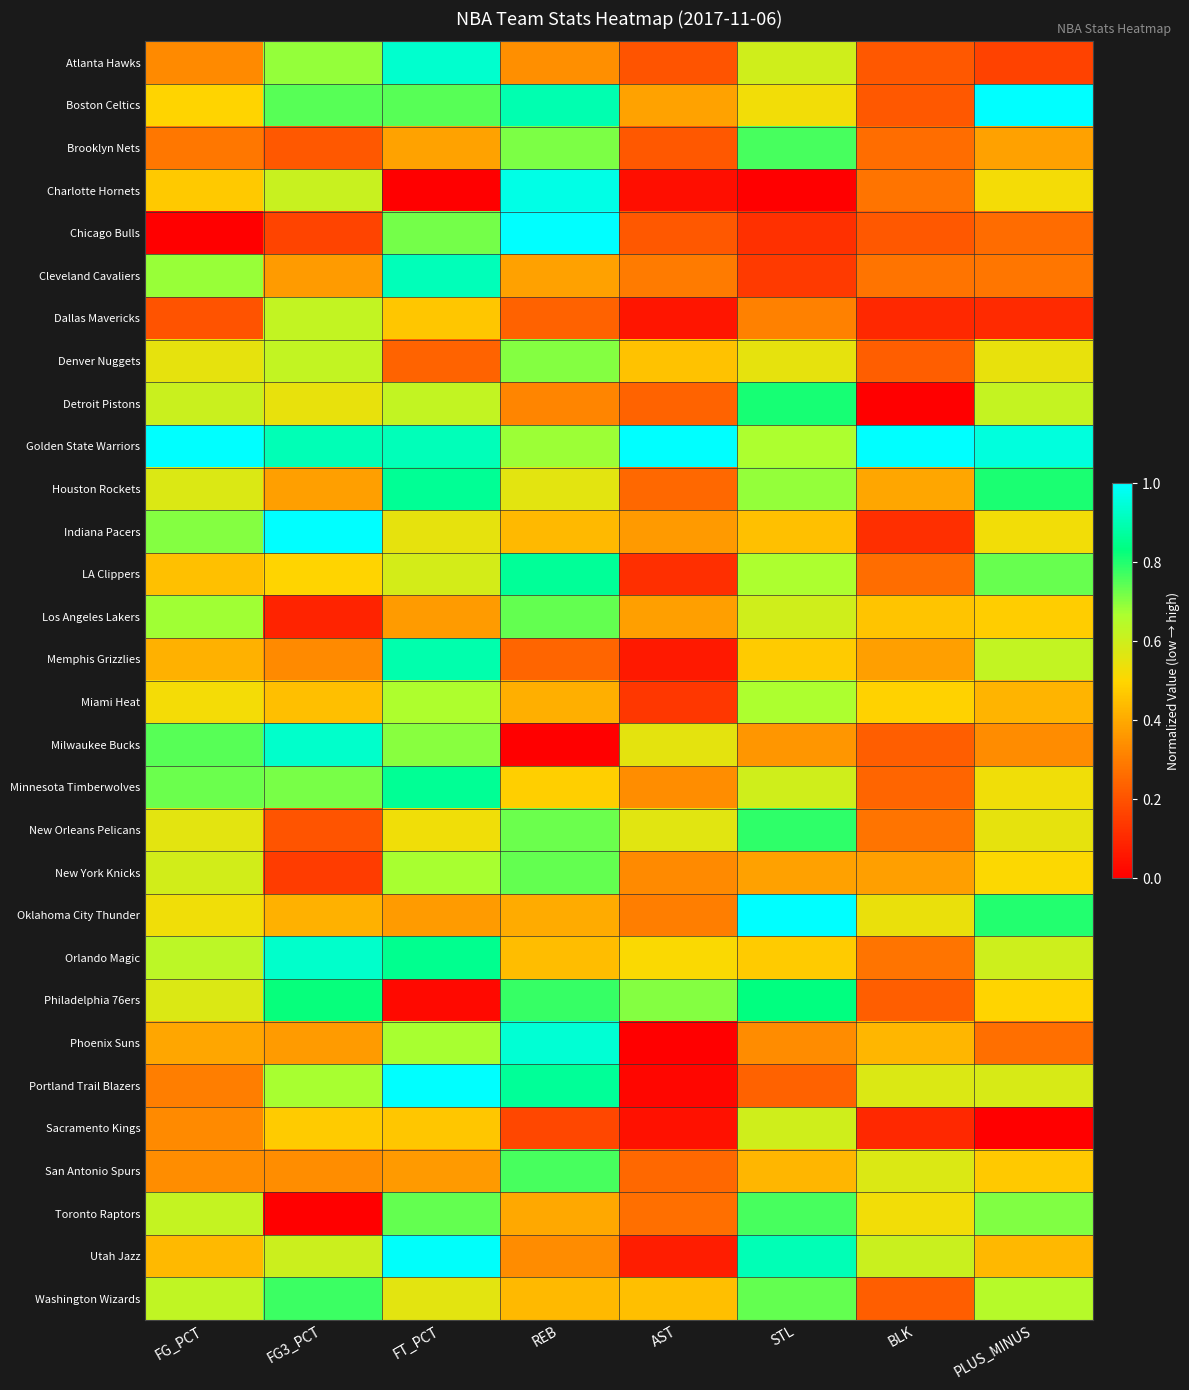

Reading left to right, what are all the values shown in this chart?

Atlanta Hawks: FG_PCT=0.3	FG3_PCT=0.7	FT_PCT=0.9	REB=0.3	AST=0.2	STL=0.6	BLK=0.2	PLUS_MINUS=0.2
Boston Celtics: FG_PCT=0.5	FG3_PCT=0.7	FT_PCT=0.7	REB=0.9	AST=0.4	STL=0.5	BLK=0.2	PLUS_MINUS=1.0
Brooklyn Nets: FG_PCT=0.3	FG3_PCT=0.2	FT_PCT=0.4	REB=0.7	AST=0.2	STL=0.8	BLK=0.3	PLUS_MINUS=0.4
Charlotte Hornets: FG_PCT=0.5	FG3_PCT=0.6	FT_PCT=0.0	REB=1.0	AST=0.0	STL=0.0	BLK=0.3	PLUS_MINUS=0.5
Chicago Bulls: FG_PCT=0.0	FG3_PCT=0.2	FT_PCT=0.7	REB=1.0	AST=0.2	STL=0.1	BLK=0.2	PLUS_MINUS=0.3
Cleveland Cavaliers: FG_PCT=0.7	FG3_PCT=0.4	FT_PCT=0.9	REB=0.4	AST=0.3	STL=0.1	BLK=0.3	PLUS_MINUS=0.3
Dallas Mavericks: FG_PCT=0.2	FG3_PCT=0.6	FT_PCT=0.5	REB=0.2	AST=0.1	STL=0.3	BLK=0.1	PLUS_MINUS=0.1
Denver Nuggets: FG_PCT=0.5	FG3_PCT=0.6	FT_PCT=0.2	REB=0.7	AST=0.5	STL=0.5	BLK=0.2	PLUS_MINUS=0.5
Detroit Pistons: FG_PCT=0.6	FG3_PCT=0.5	FT_PCT=0.6	REB=0.3	AST=0.2	STL=0.8	BLK=0.0	PLUS_MINUS=0.6
Golden State Warriors: FG_PCT=1.0	FG3_PCT=0.9	FT_PCT=0.9	REB=0.7	AST=1.0	STL=0.7	BLK=1.0	PLUS_MINUS=1.0
Houston Rockets: FG_PCT=0.6	FG3_PCT=0.4	FT_PCT=0.9	REB=0.6	AST=0.2	STL=0.7	BLK=0.4	PLUS_MINUS=0.8
Indiana Pacers: FG_PCT=0.7	FG3_PCT=1.0	FT_PCT=0.5	REB=0.4	AST=0.4	STL=0.5	BLK=0.1	PLUS_MINUS=0.5
LA Clippers: FG_PCT=0.5	FG3_PCT=0.5	FT_PCT=0.6	REB=0.9	AST=0.1	STL=0.7	BLK=0.3	PLUS_MINUS=0.7
Los Angeles Lakers: FG_PCT=0.7	FG3_PCT=0.1	FT_PCT=0.4	REB=0.7	AST=0.4	STL=0.6	BLK=0.5	PLUS_MINUS=0.5
Memphis Grizzlies: FG_PCT=0.4	FG3_PCT=0.3	FT_PCT=0.9	REB=0.2	AST=0.1	STL=0.5	BLK=0.4	PLUS_MINUS=0.6
Miami Heat: FG_PCT=0.5	FG3_PCT=0.4	FT_PCT=0.7	REB=0.4	AST=0.1	STL=0.7	BLK=0.5	PLUS_MINUS=0.4
Milwaukee Bucks: FG_PCT=0.7	FG3_PCT=0.9	FT_PCT=0.7	REB=0.0	AST=0.6	STL=0.4	BLK=0.2	PLUS_MINUS=0.3
Minnesota Timberwolves: FG_PCT=0.7	FG3_PCT=0.7	FT_PCT=0.9	REB=0.5	AST=0.3	STL=0.6	BLK=0.2	PLUS_MINUS=0.5
New Orleans Pelicans: FG_PCT=0.6	FG3_PCT=0.2	FT_PCT=0.5	REB=0.7	AST=0.6	STL=0.8	BLK=0.3	PLUS_MINUS=0.5
New York Knicks: FG_PCT=0.6	FG3_PCT=0.1	FT_PCT=0.7	REB=0.7	AST=0.3	STL=0.4	BLK=0.4	PLUS_MINUS=0.5
Oklahoma City Thunder: FG_PCT=0.5	FG3_PCT=0.4	FT_PCT=0.4	REB=0.4	AST=0.3	STL=1.0	BLK=0.5	PLUS_MINUS=0.8
Orlando Magic: FG_PCT=0.6	FG3_PCT=0.9	FT_PCT=0.9	REB=0.4	AST=0.5	STL=0.5	BLK=0.3	PLUS_MINUS=0.6
Philadelphia 76ers: FG_PCT=0.6	FG3_PCT=0.8	FT_PCT=0.0	REB=0.8	AST=0.7	STL=0.8	BLK=0.2	PLUS_MINUS=0.5
Phoenix Suns: FG_PCT=0.4	FG3_PCT=0.4	FT_PCT=0.7	REB=0.9	AST=0.0	STL=0.3	BLK=0.4	PLUS_MINUS=0.3
Portland Trail Blazers: FG_PCT=0.3	FG3_PCT=0.7	FT_PCT=1.0	REB=0.9	AST=0.0	STL=0.2	BLK=0.6	PLUS_MINUS=0.6
Sacramento Kings: FG_PCT=0.3	FG3_PCT=0.5	FT_PCT=0.5	REB=0.2	AST=0.0	STL=0.6	BLK=0.1	PLUS_MINUS=0.0
San Antonio Spurs: FG_PCT=0.3	FG3_PCT=0.3	FT_PCT=0.4	REB=0.8	AST=0.2	STL=0.4	BLK=0.6	PLUS_MINUS=0.5
Toronto Raptors: FG_PCT=0.6	FG3_PCT=0.0	FT_PCT=0.7	REB=0.4	AST=0.3	STL=0.8	BLK=0.5	PLUS_MINUS=0.7
Utah Jazz: FG_PCT=0.4	FG3_PCT=0.6	FT_PCT=1.0	REB=0.3	AST=0.1	STL=0.9	BLK=0.6	PLUS_MINUS=0.4
Washington Wizards: FG_PCT=0.6	FG3_PCT=0.8	FT_PCT=0.6	REB=0.4	AST=0.4	STL=0.7	BLK=0.2	PLUS_MINUS=0.6